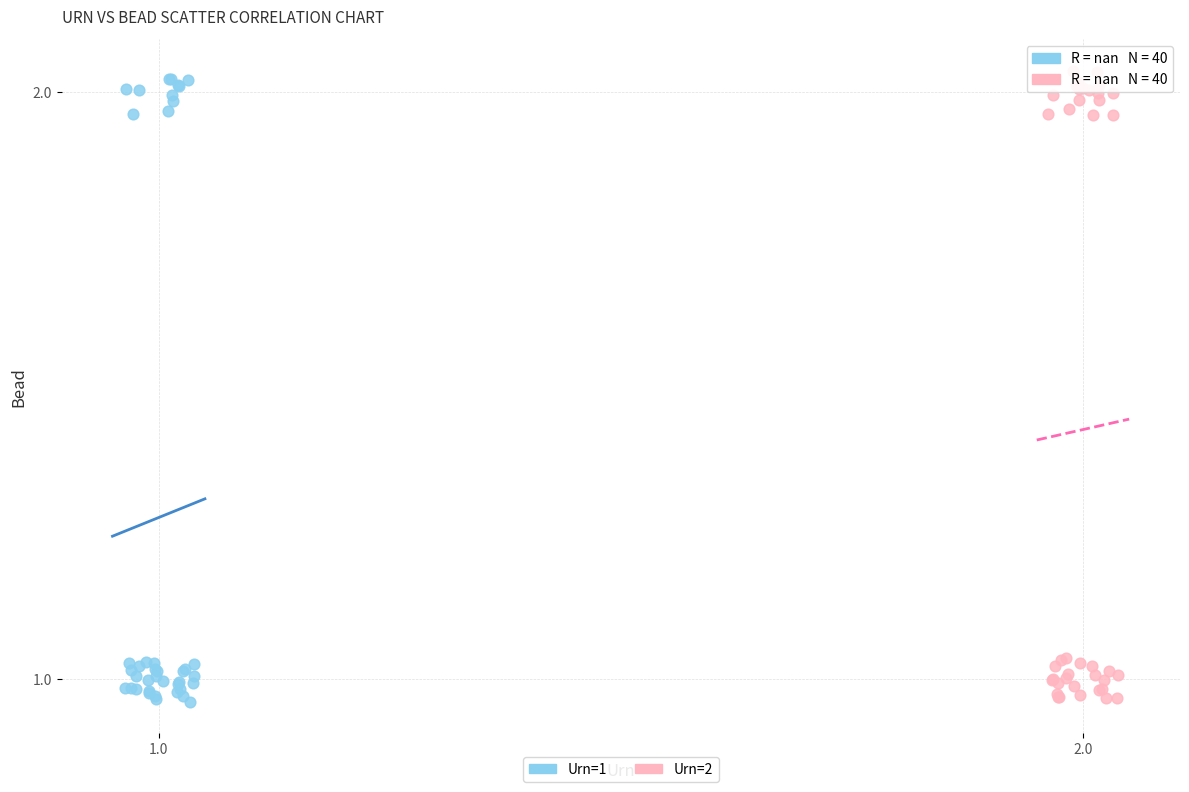

Which series reaches the maximum Y coordinate?

Urn=2